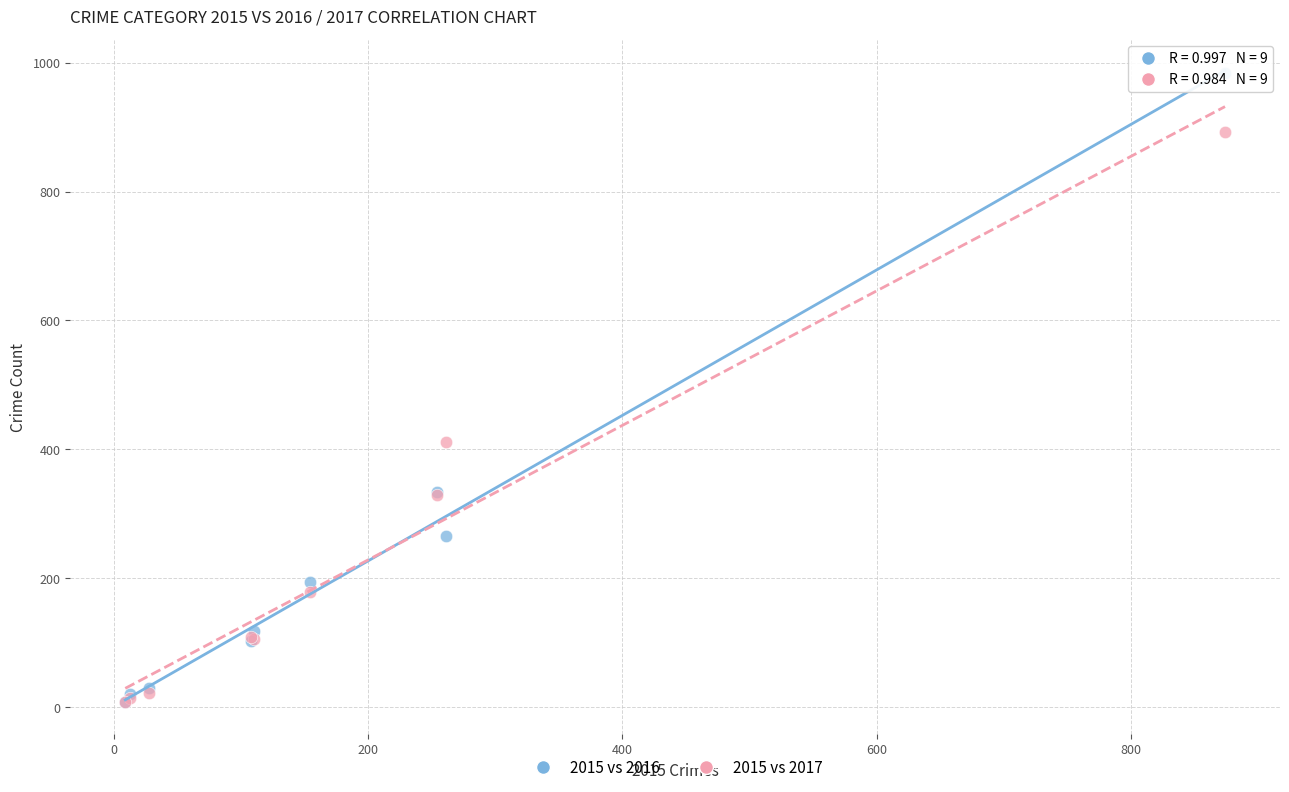

Across all series, what Y value is closest to 495?

411